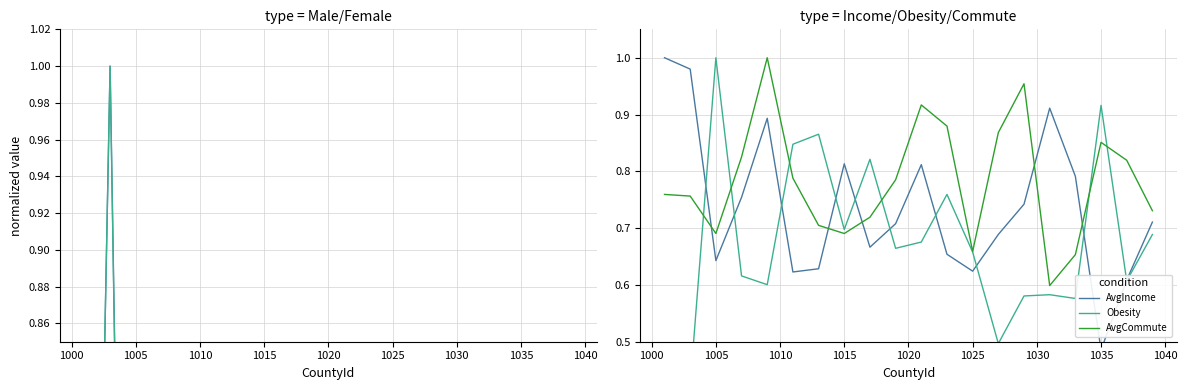

The AvgCommute series shows 0.4 at 1005. True or false?

False